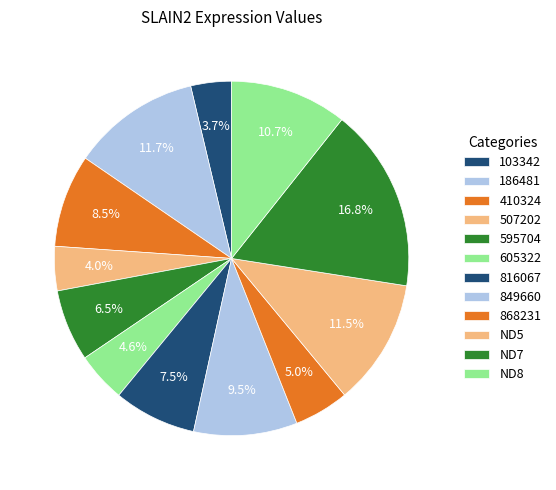

Is there any slice that represents more than half of the pie?

No